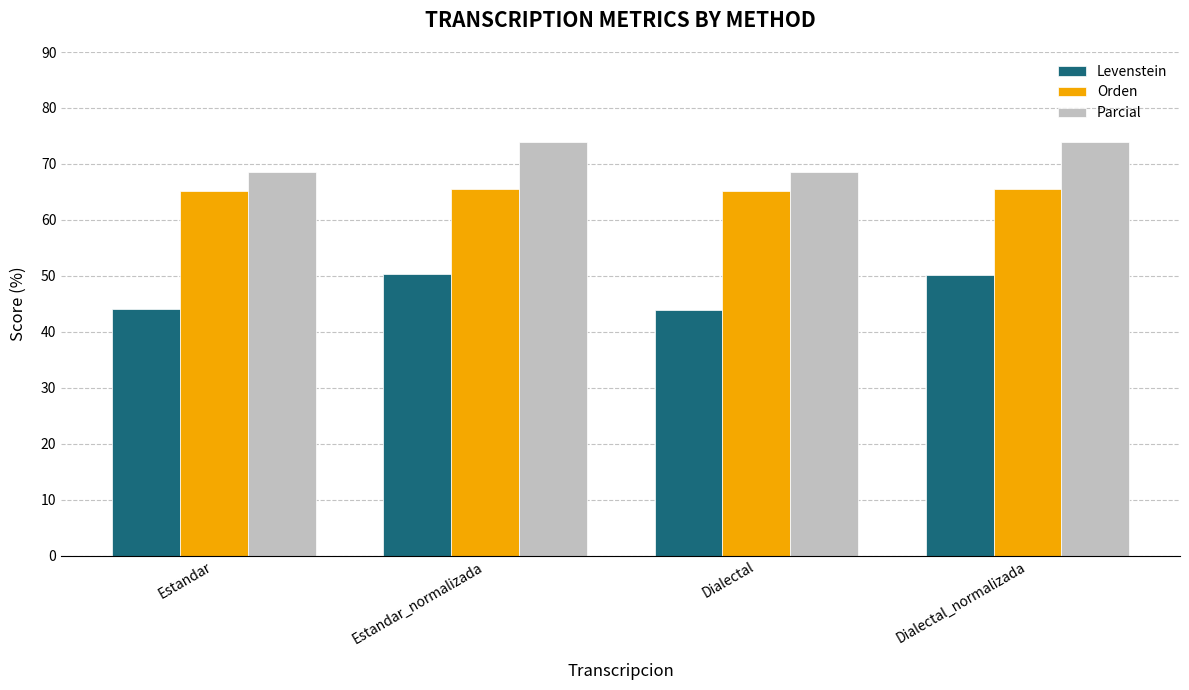

The value of Orden at Estandar_normalizada is 14.3. True or false?

False